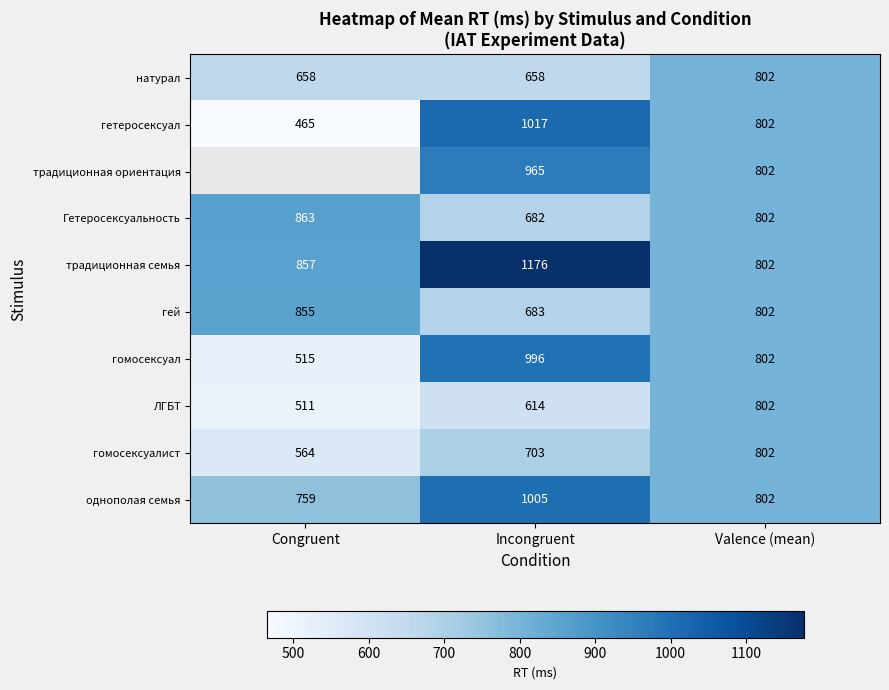

List the labels in order of гей value, largest first.

Congruent, Valence (mean), Incongruent